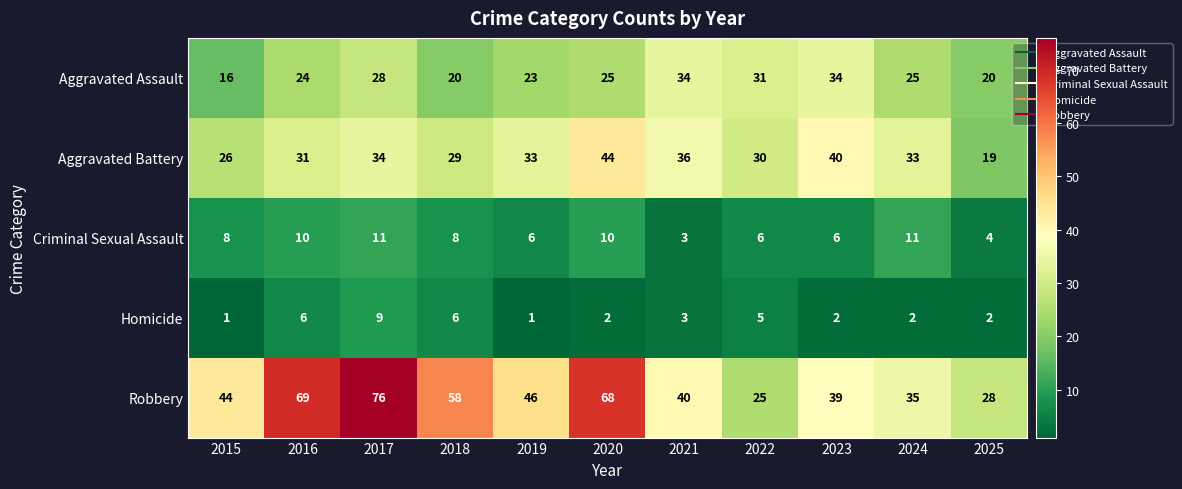

At how many categories does at least one series exceed 8?

11